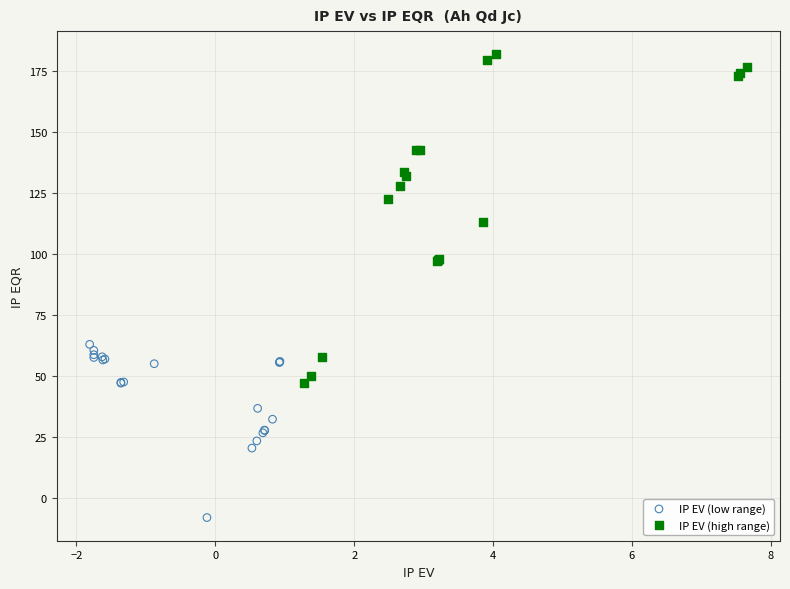

What are all the series names shown in the legend?

IP EV (low range), IP EV (high range)